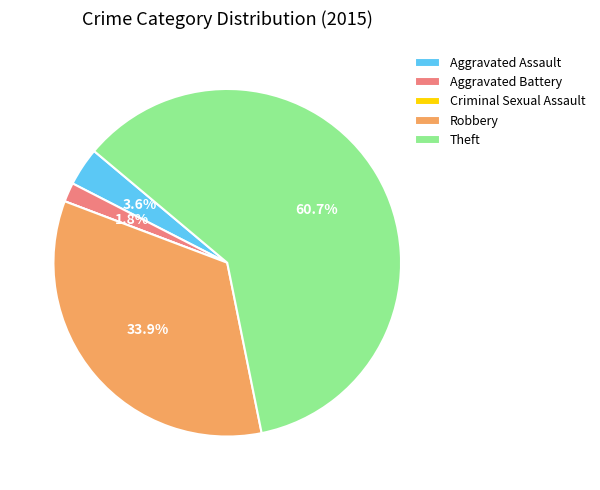

Which slice is the largest?

Theft